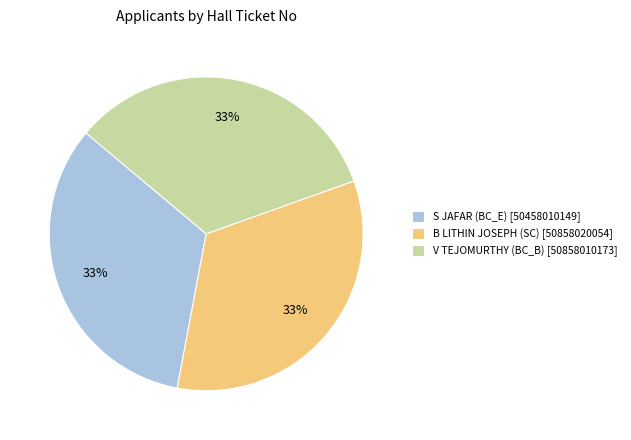

To the nearest percent, what is the combined percentage of B LITHIN JOSEPH (SC) and V TEJOMURTHY (BC_B)?

67%